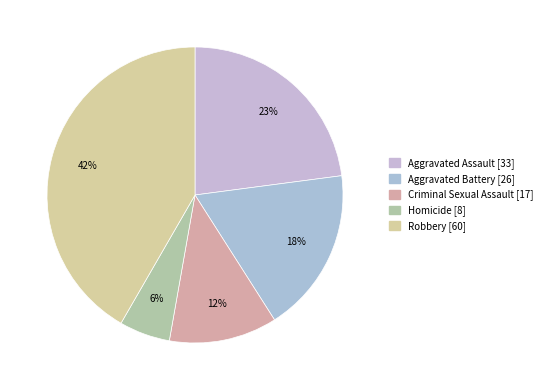

What is the largest slice in the pie chart?

Robbery